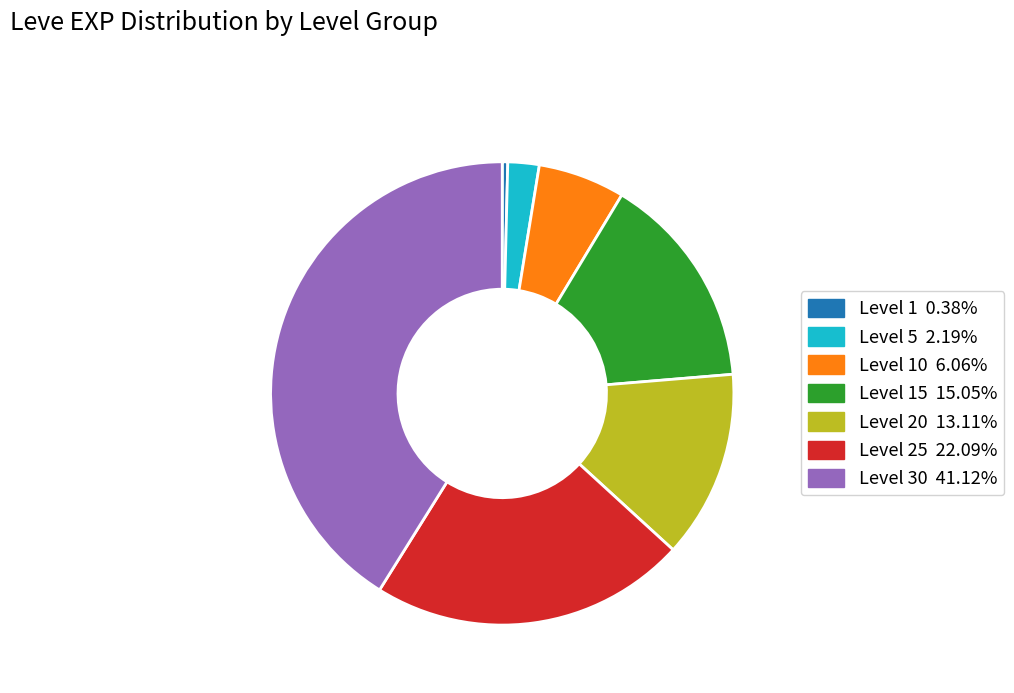

Does any single category account for the majority?

No